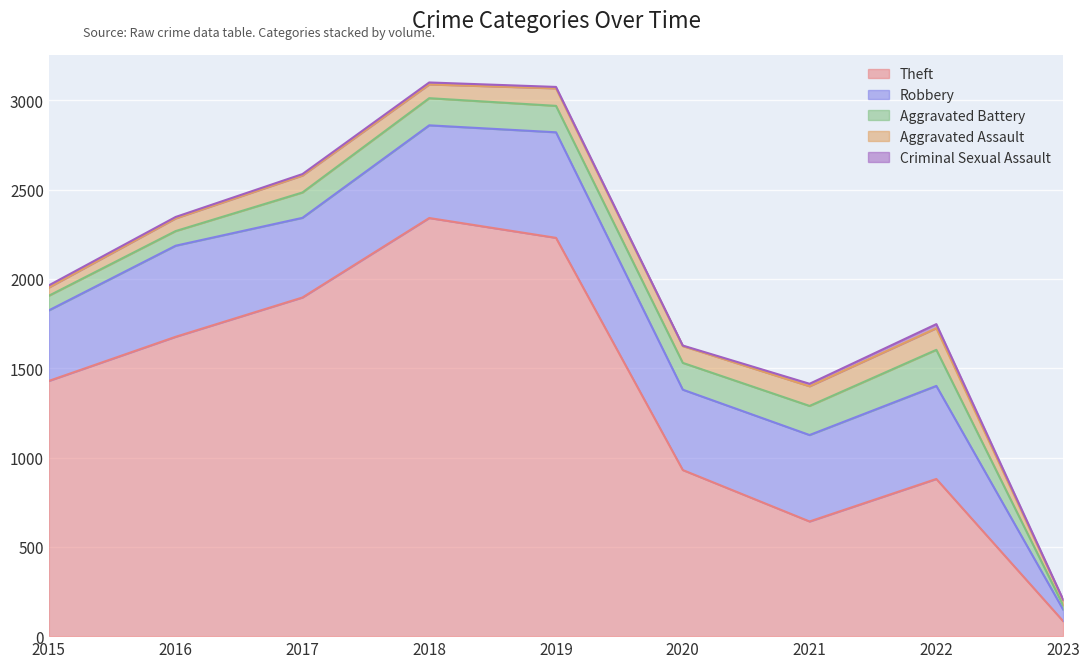

Which series has the largest range (max minus min)?

Theft